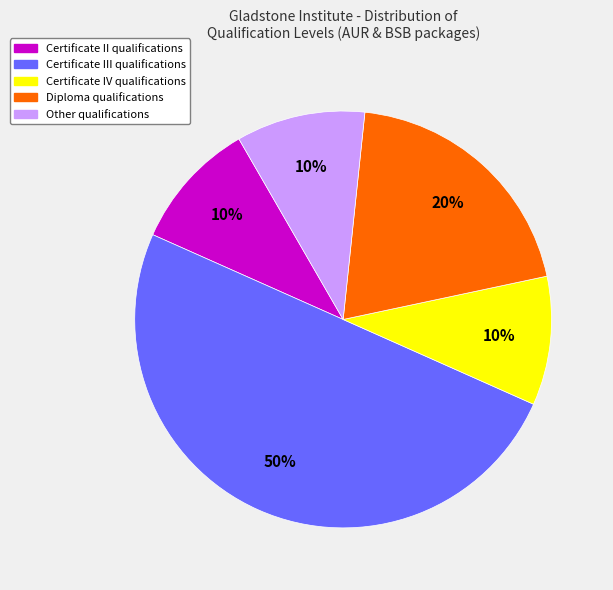

To the nearest percent, what is the average slice percentage?

20%